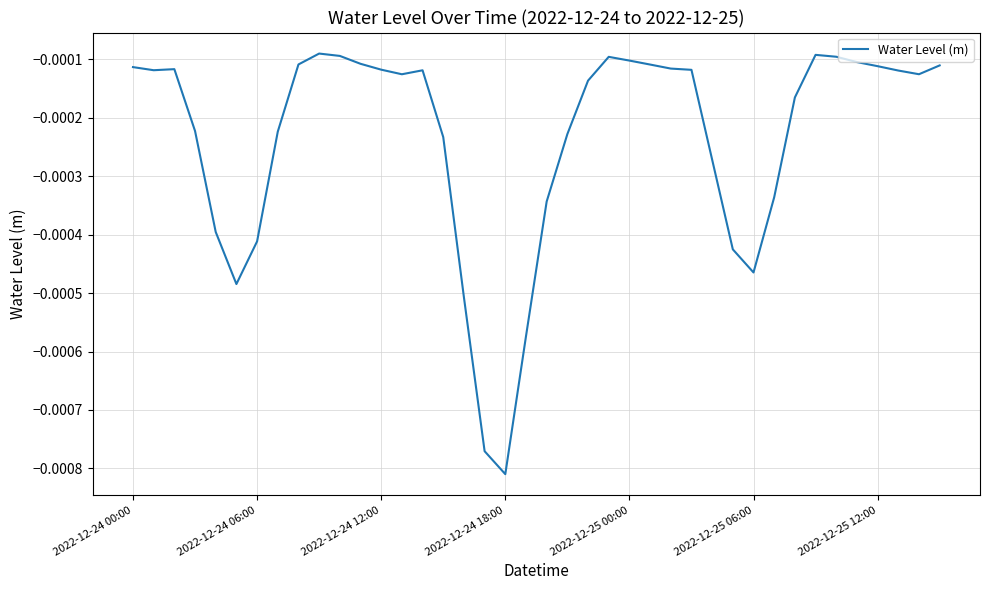

Which category has the lowest value across all series?

2022-12-24 18:00